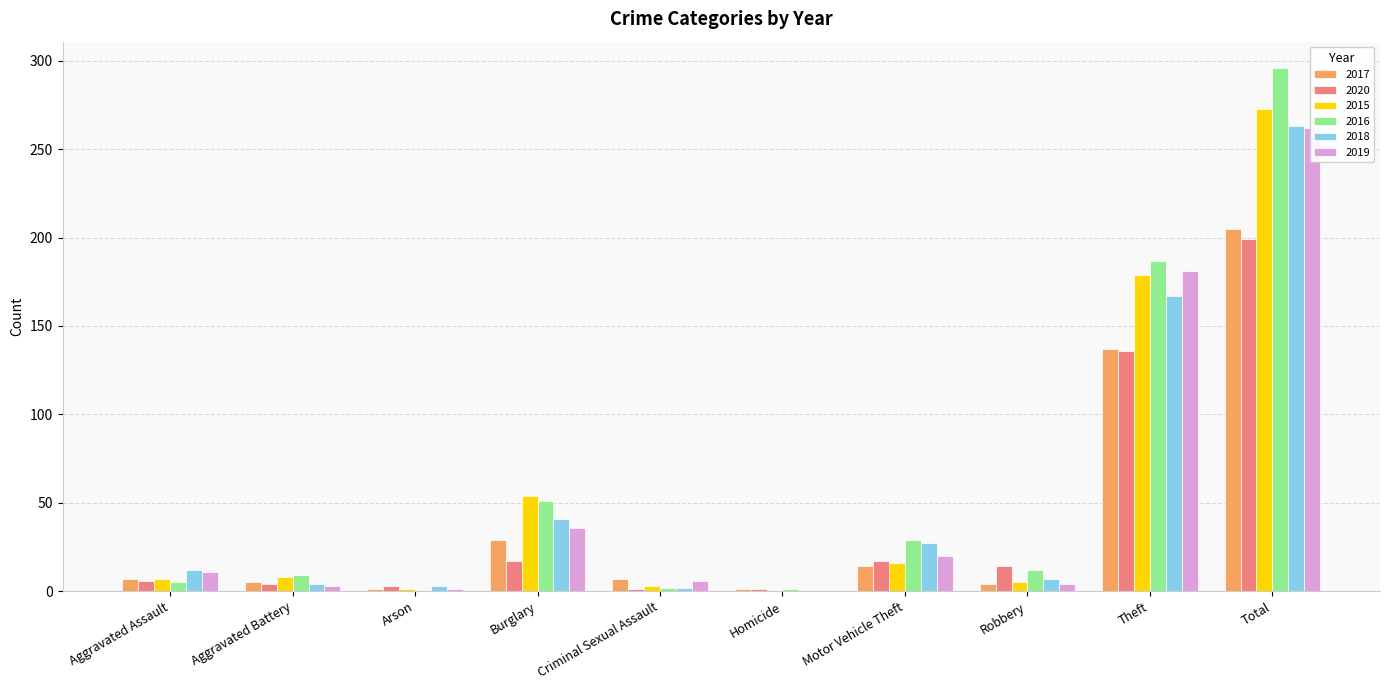

Reading left to right, what are all the values shown in this chart?

2017: 7	5	1	29	7	1	14	4	137	205
2020: 6	4	3	17	1	1	17	14	136	199
2015: 7	8	1	54	3	0	16	5	179	273
2016: 5	9	0	51	2	1	29	12	187	296
2018: 12	4	3	41	2	0	27	7	167	263
2019: 11	3	1	36	6	0	20	4	181	262